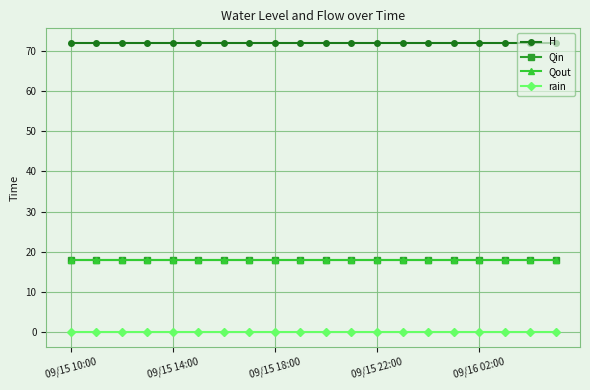

True or false: rain and H intersect in this chart.

False